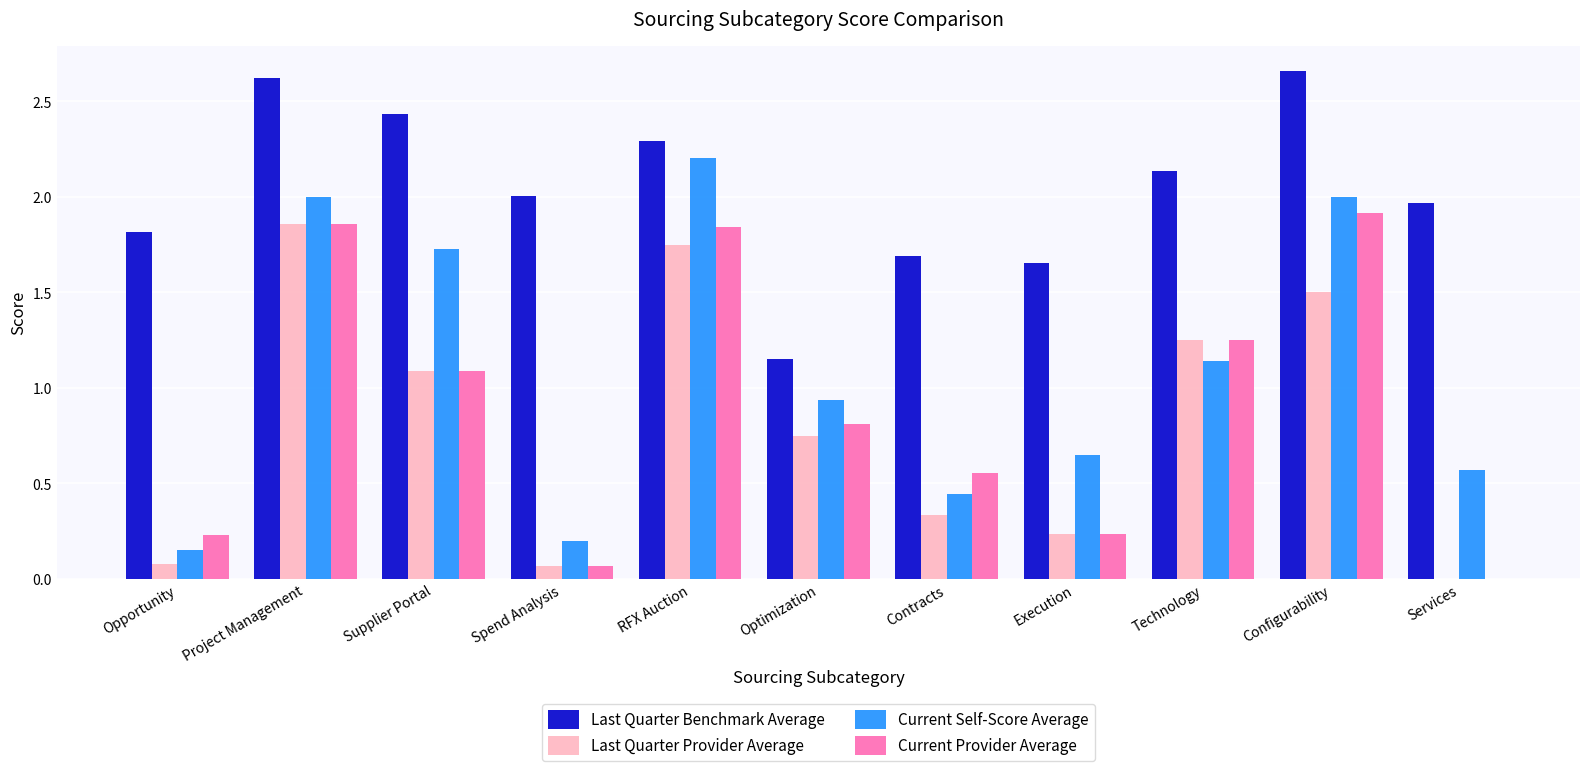

Which label corresponds to the largest value in the chart?

Configurability